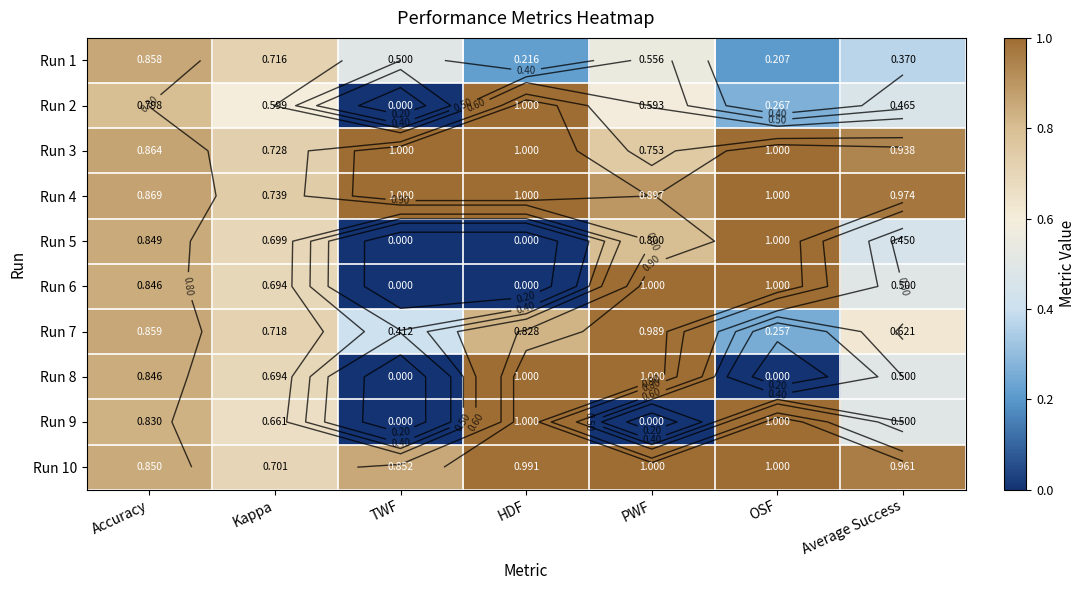

Between Kappa and PWF, which series saw the biggest shift?

Run 9